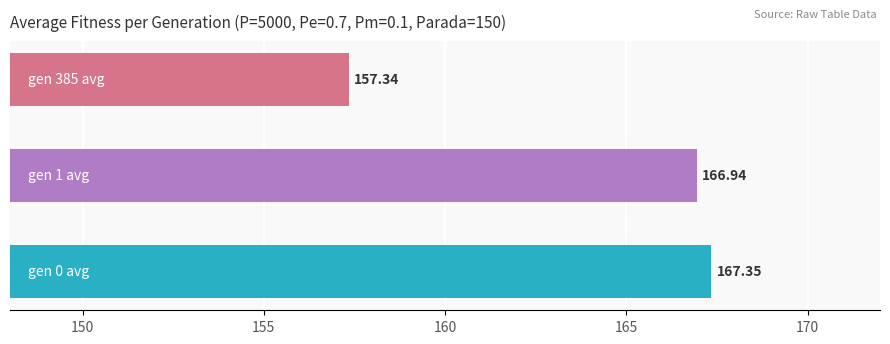

What is the difference between the second highest and minimum values?

9.6